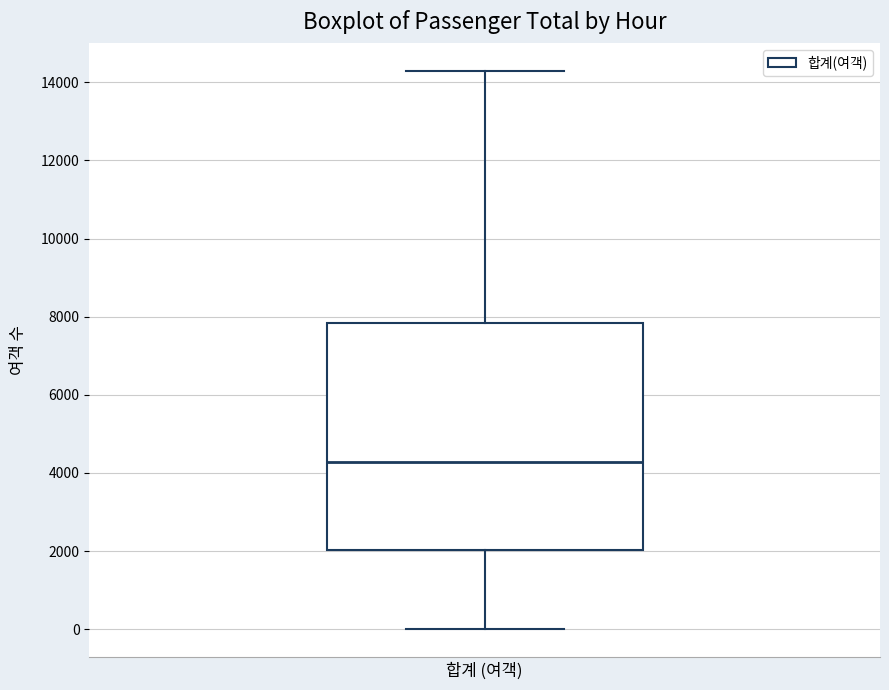

Transcribe this box plot: give where the median line is, the range the box spans, and where the two whiskers end, as read against the y-axis. The values are not printed on the chart, so give them approximately, as read against the axis.

median 4200, box 2000 to 7800, whiskers 0 to 14200